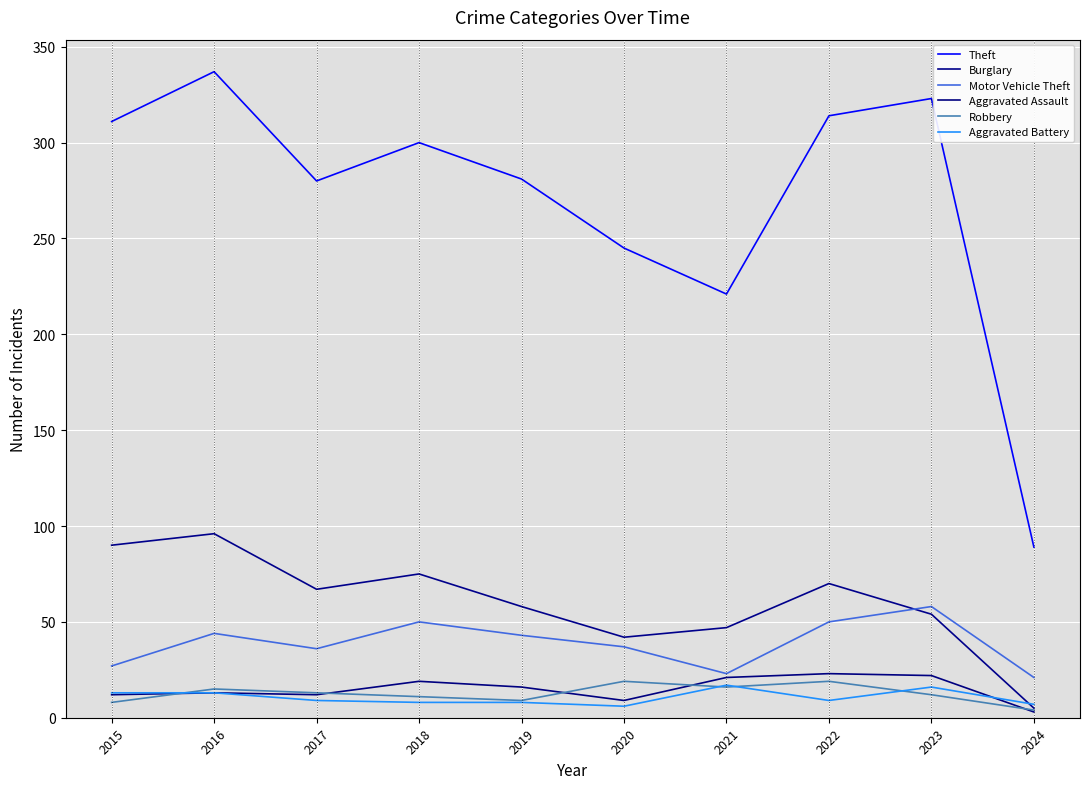

Which label corresponds to the smallest value in the chart?

2024